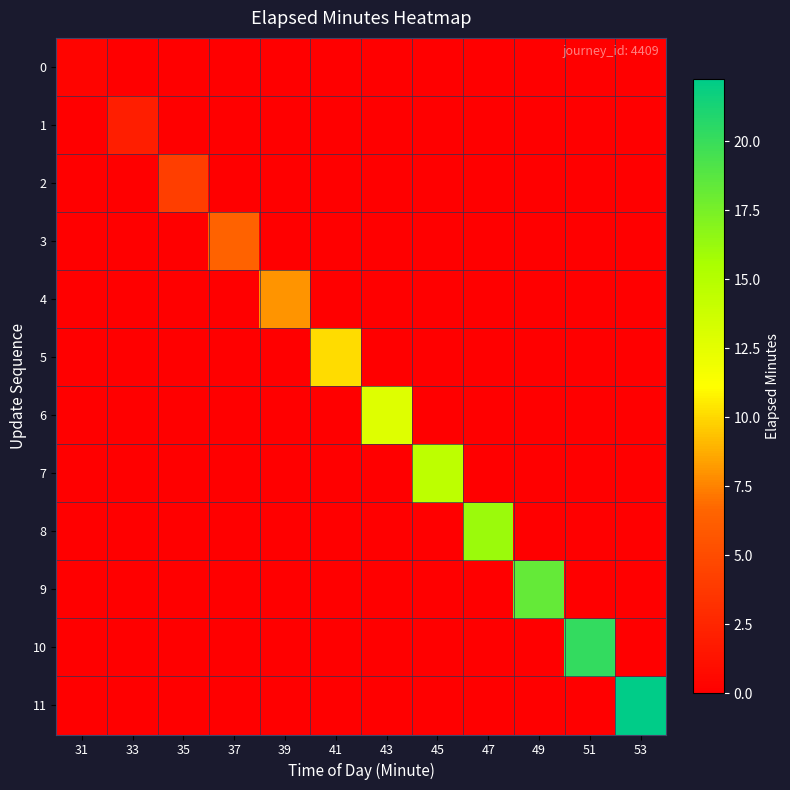

Between 31 and 45, which series saw the biggest shift?

7